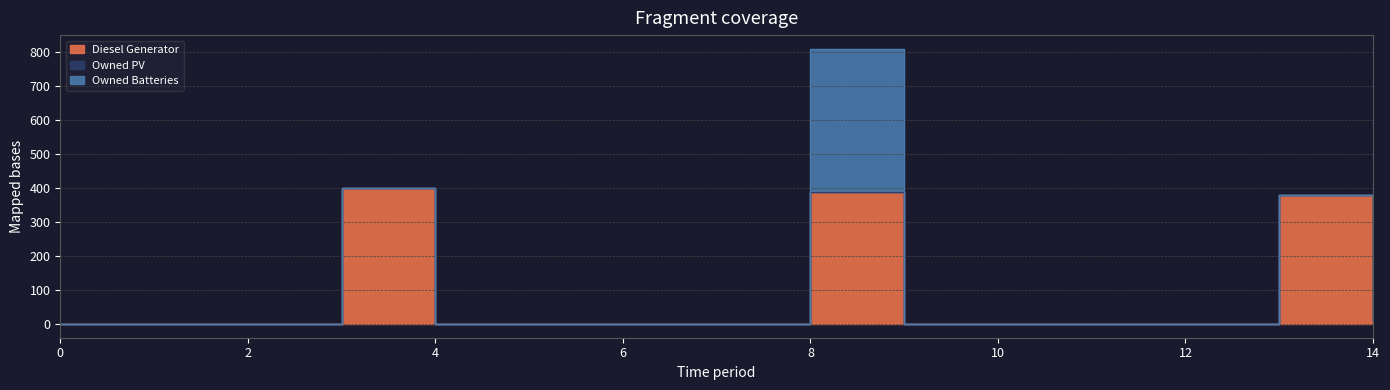

Rank the series by their maximum value, from highest to lowest.

Owned Batteries, Diesel Generator, Owned PV